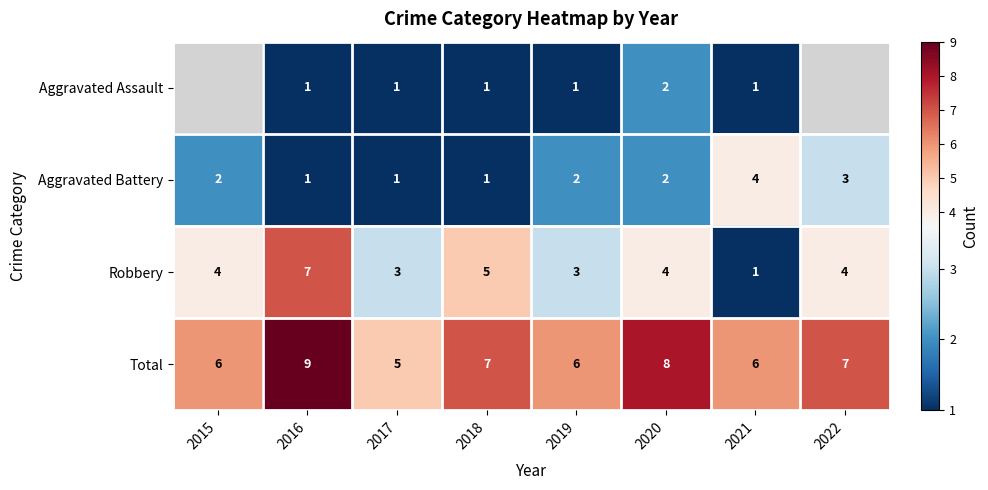

Count the number of categories in the chart.

8